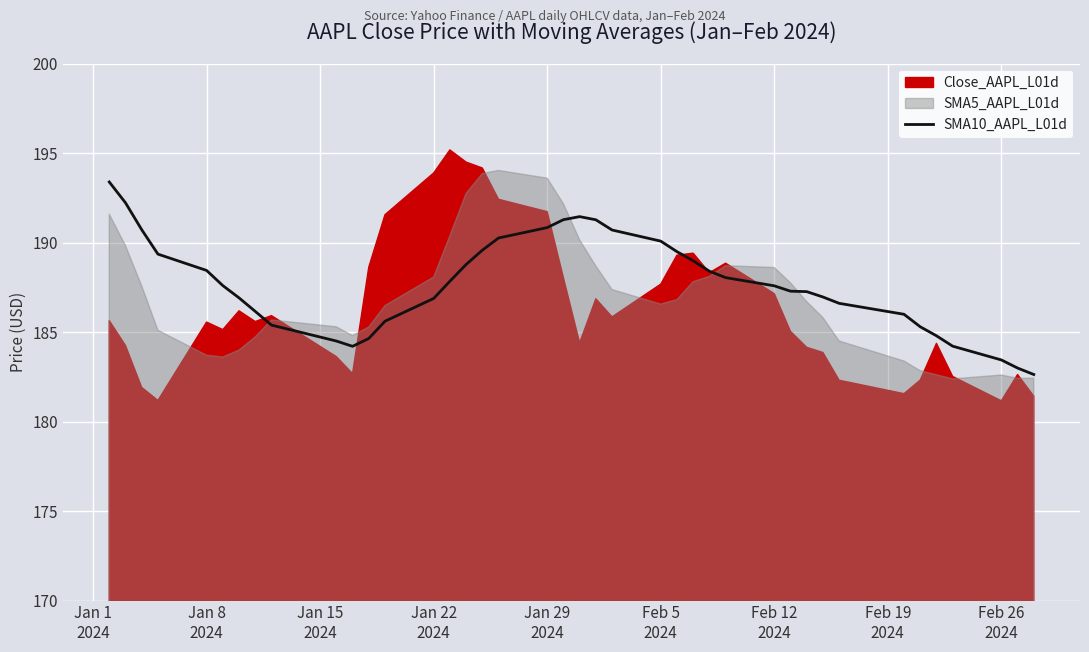

Reading right to left, list all the values displayed in this chart.

182.6	183.0	183.4	184.2	184.8	185.3	186.0	186.6	187.0	187.3	187.3	187.6	188.0	188.4	189.0	189.5	190.1	190.7	191.3	191.5	191.3	190.8	190.3	189.6	188.8	187.8	186.9	185.6	184.6	184.2	184.5	185.4	186.2	186.9	187.6	188.4	189.4	190.7	192.2	193.4